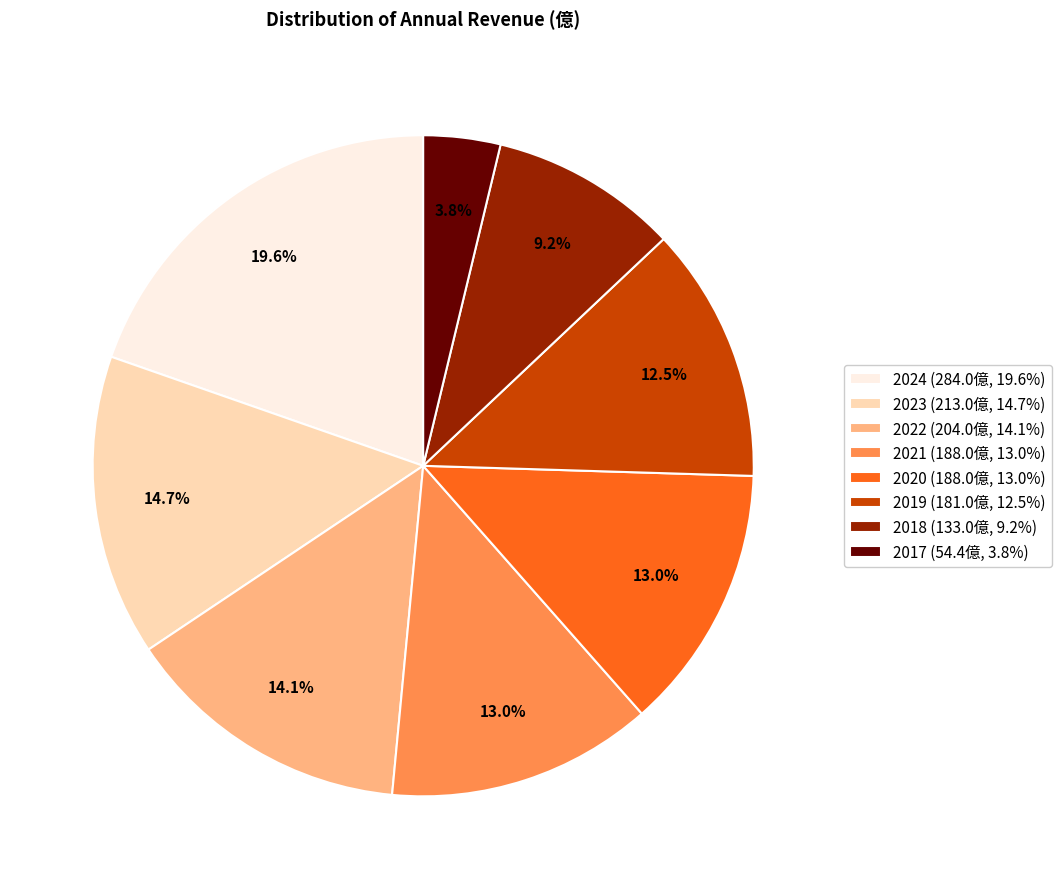

Is the sum of 2019 and 2020 greater than half?

No